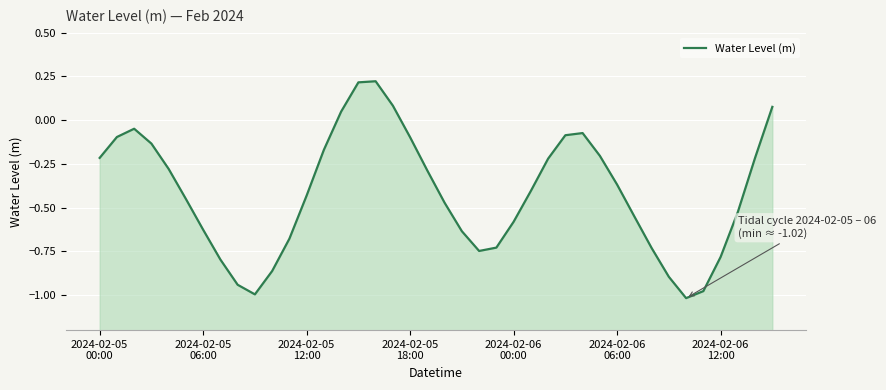

How many values are below 0?

35